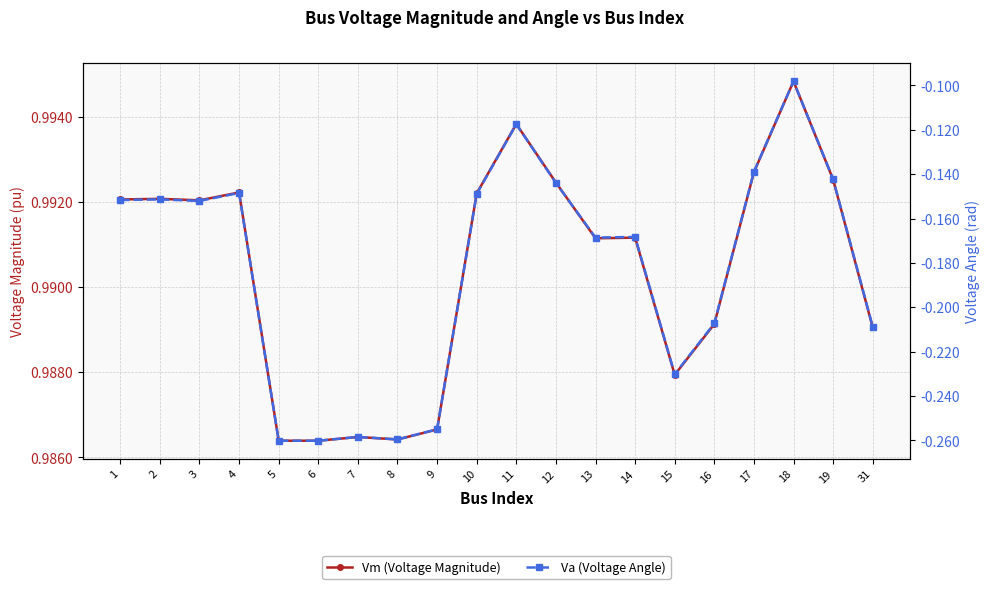

At which category does Vm (Voltage Magnitude) reach its first local peak?

2